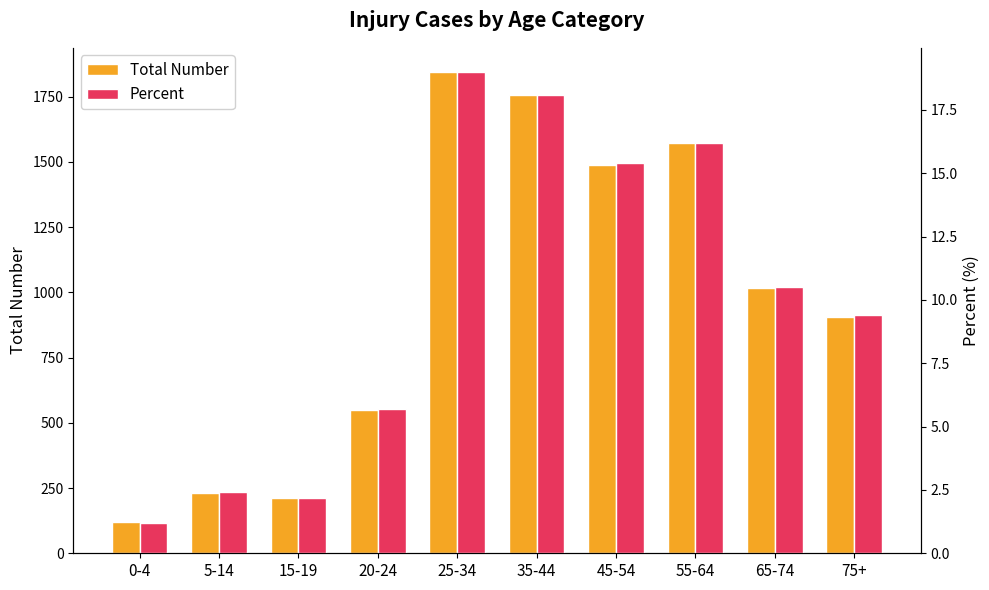

How many values in the Total Number series are below 1015?

5